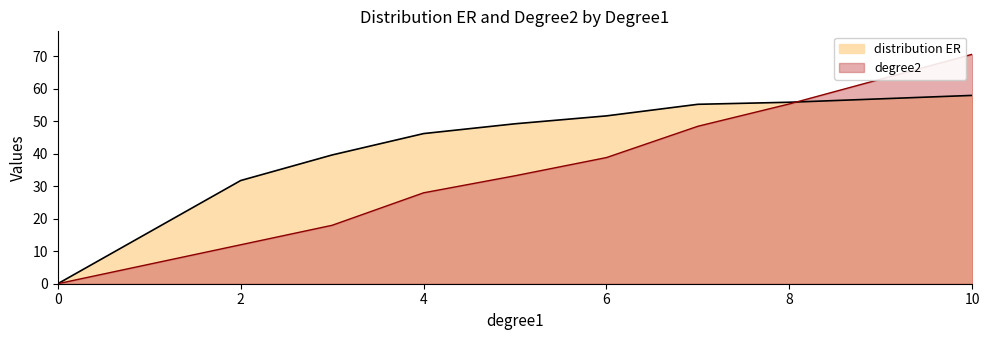

What are all the series names shown in the legend?

distribution ER, degree2